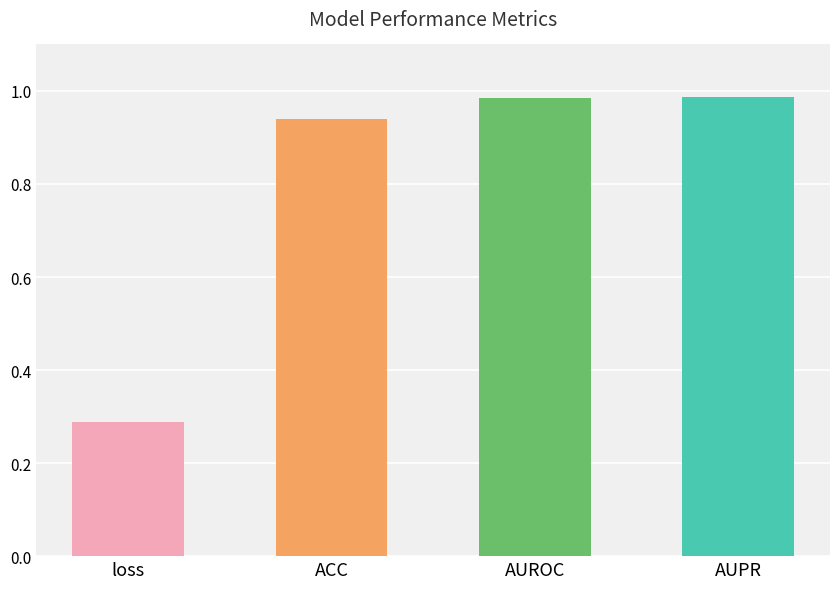

The chart shows a value of 0.2 at loss. True or false?

False